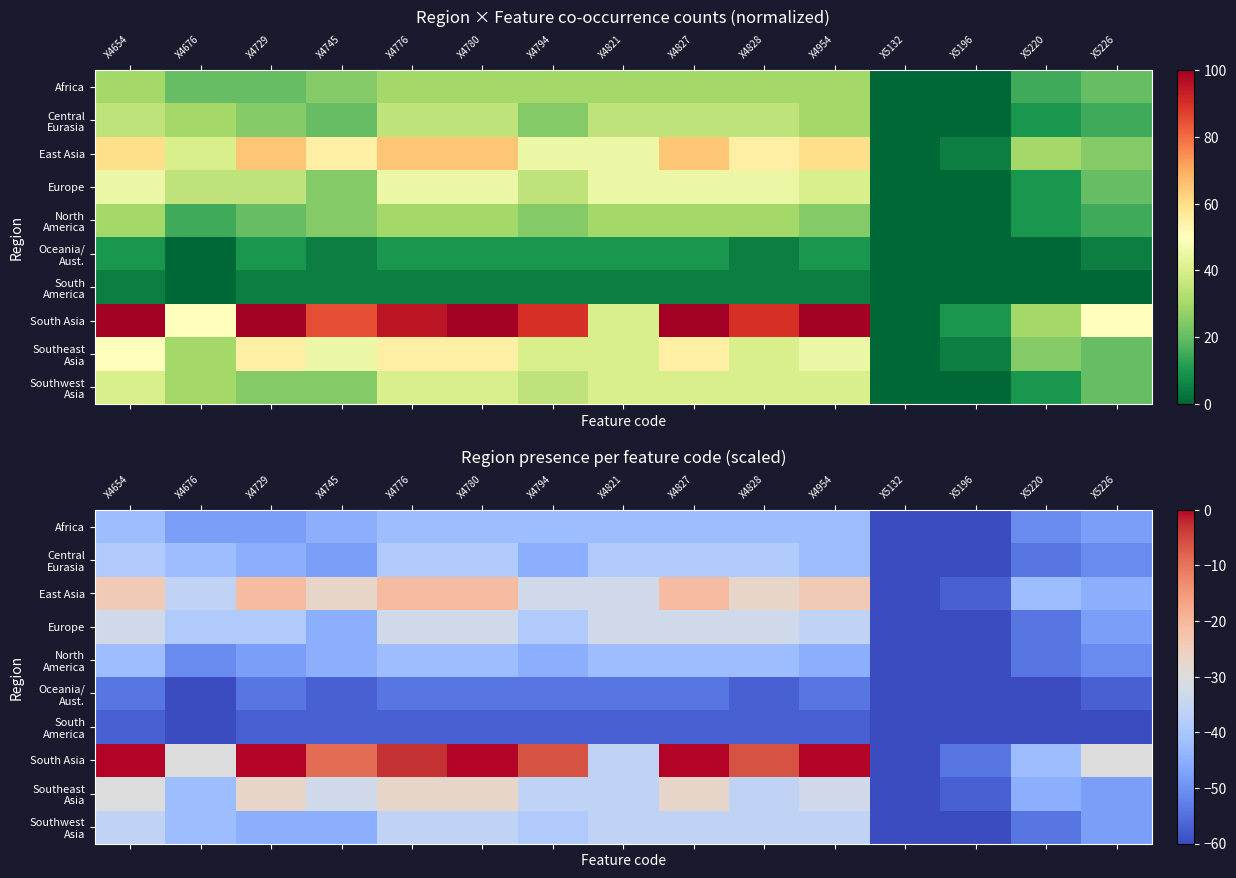

What is the total value across all series at X4780?

-351.0